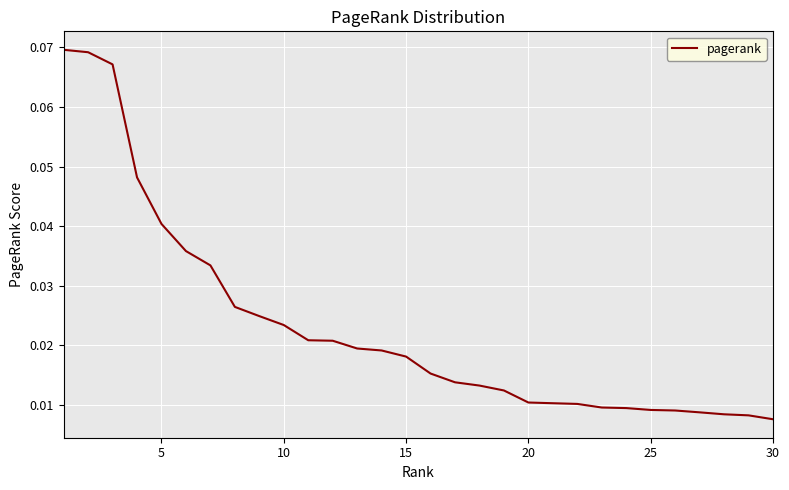

How many values are between 0 and 1?

30